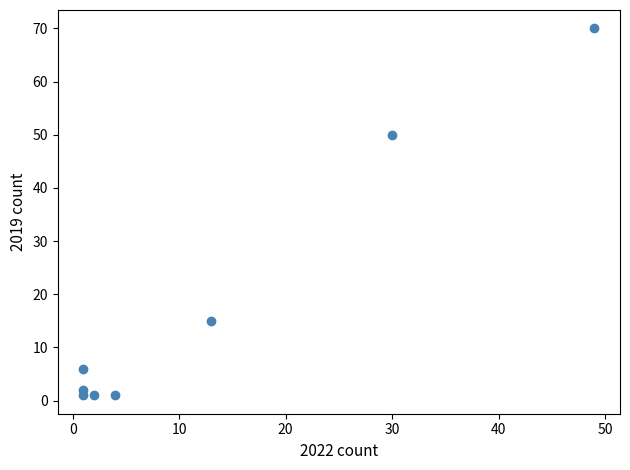

What Y value in the scatter plot is closest to 35?

50